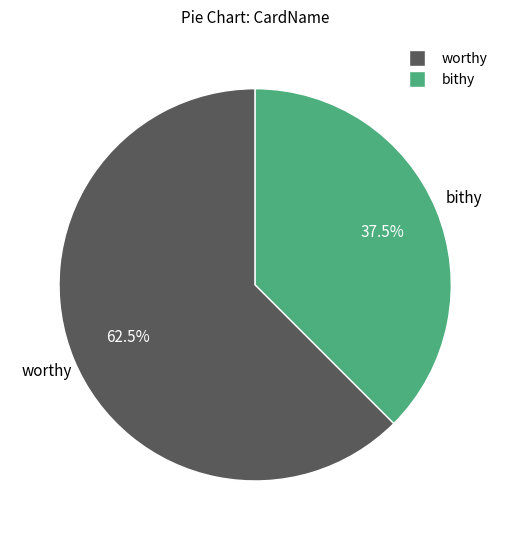

How many segments does this pie chart have?

2